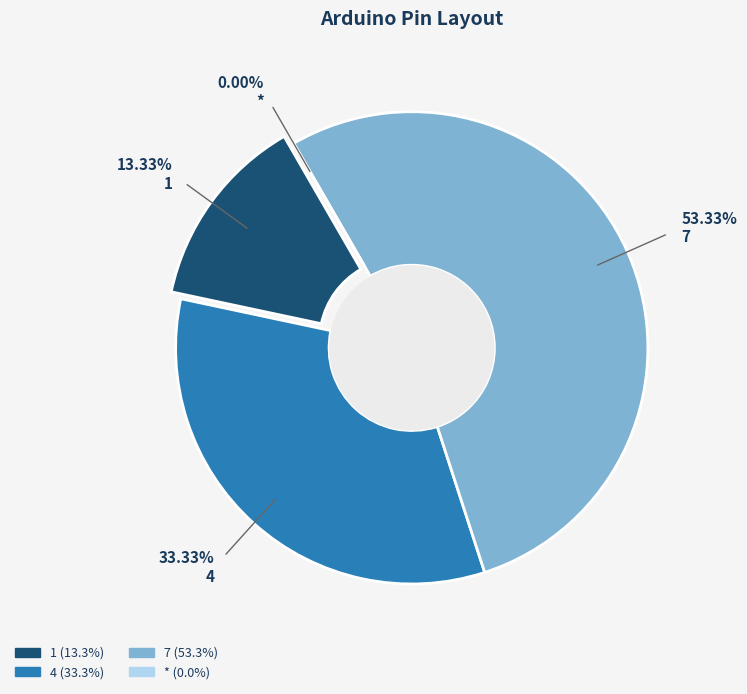

Does 7 account for over 50% of the chart?

Yes